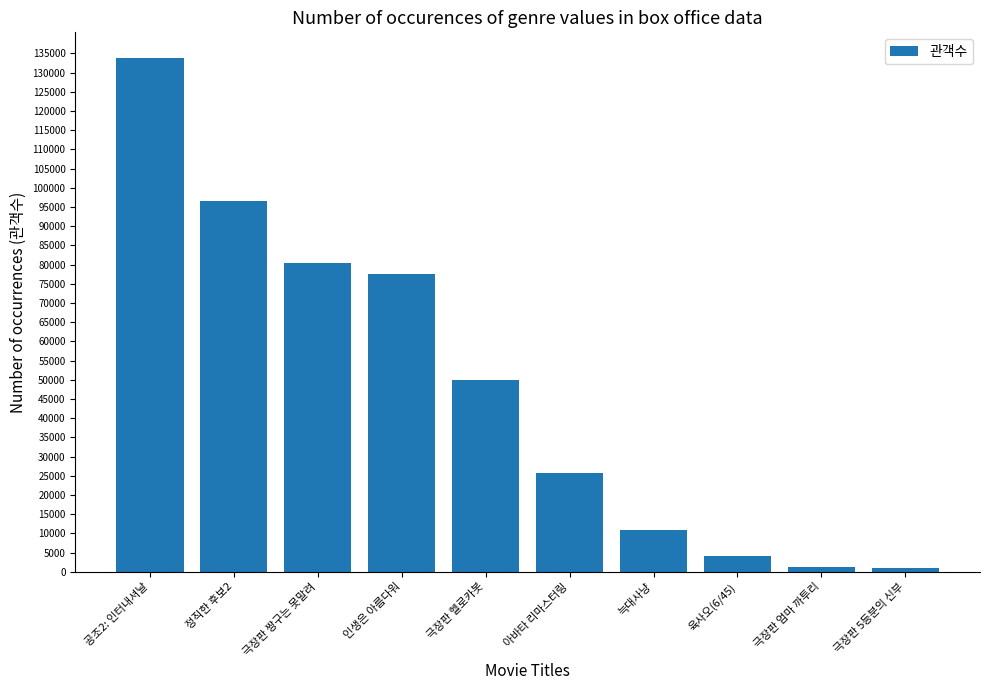

How many bars are there in total?

10